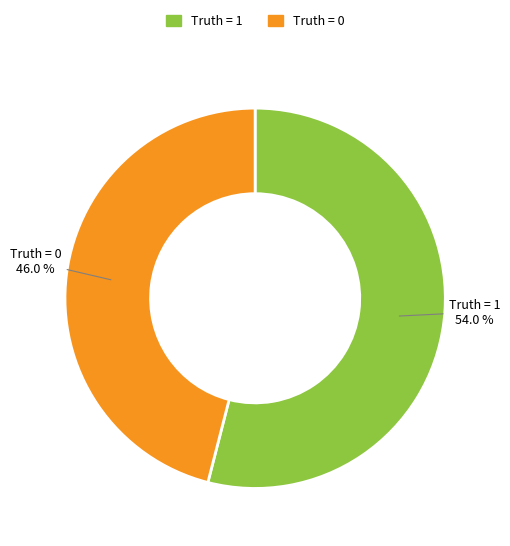

Is there a majority slice in this chart?

Yes